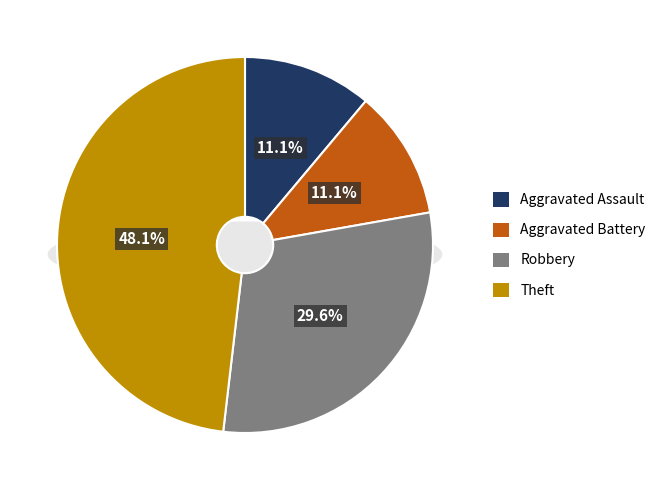

What is the largest slice in the pie chart?

Theft